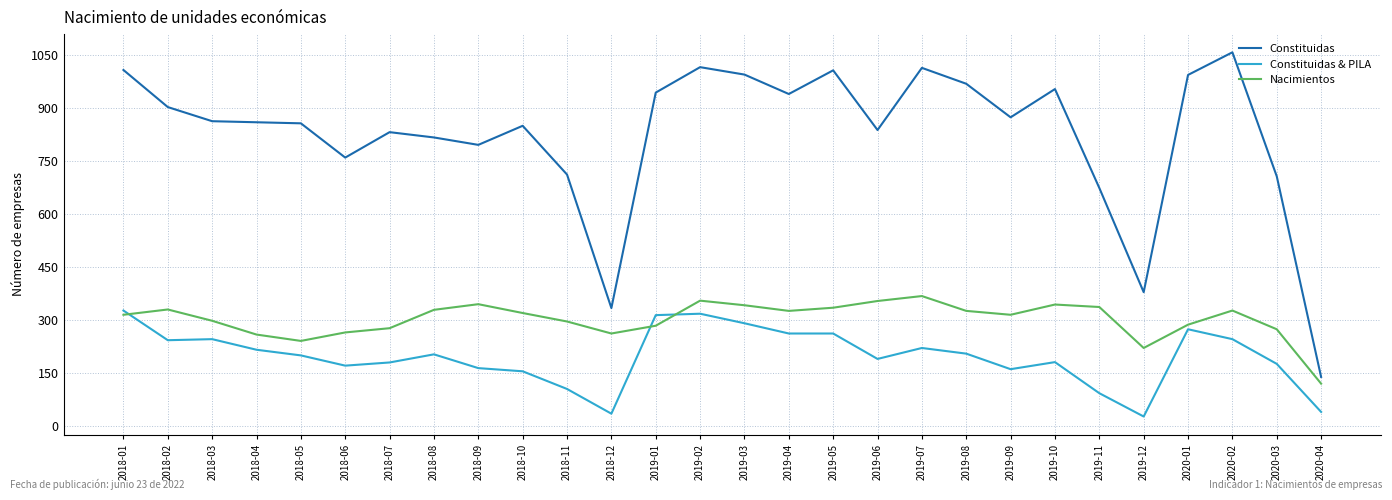

True or false: Constituidas & PILA has a value of 106 at 2019-01.

False